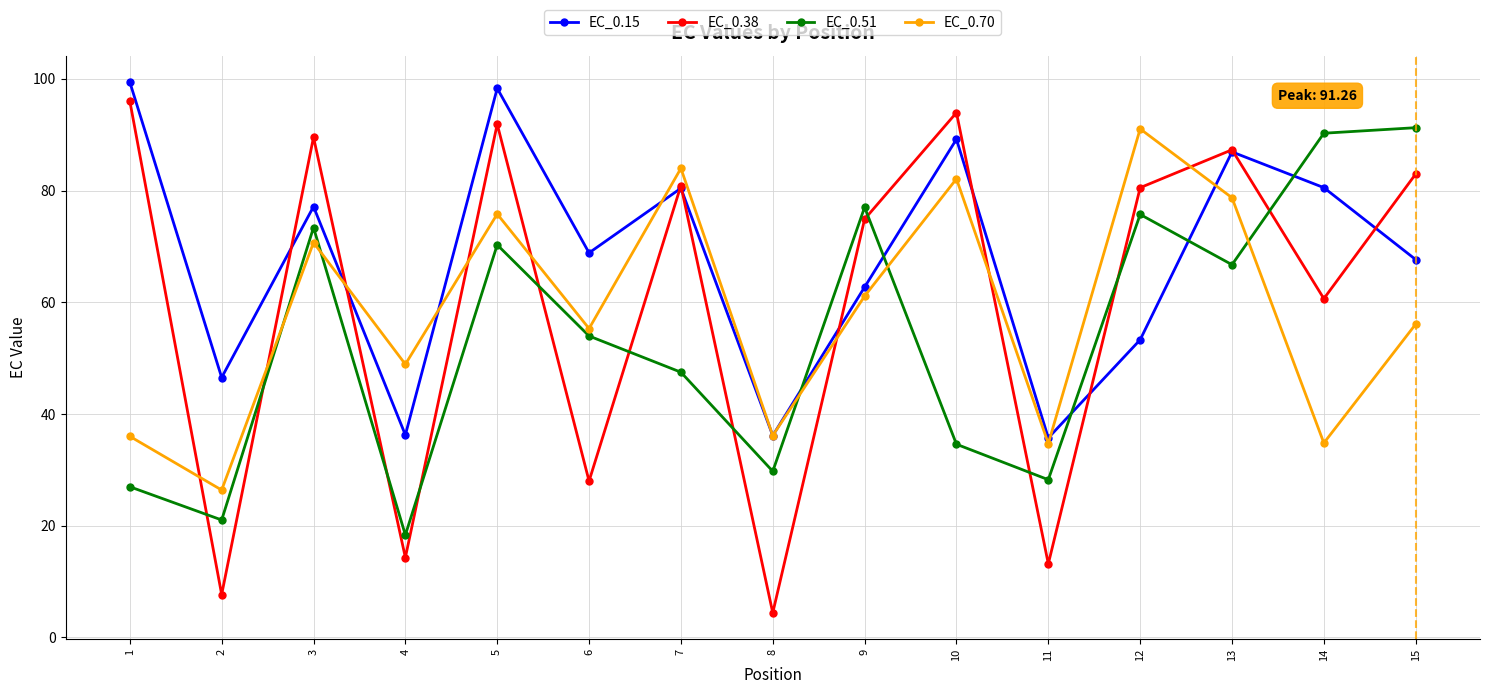

True or false: EC_0.38 and EC_0.51 intersect in this chart.

True